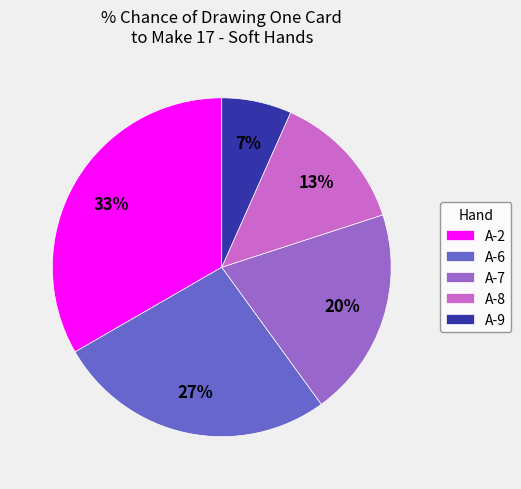

What percentage is the A-9 slice, to the nearest percent?

7%